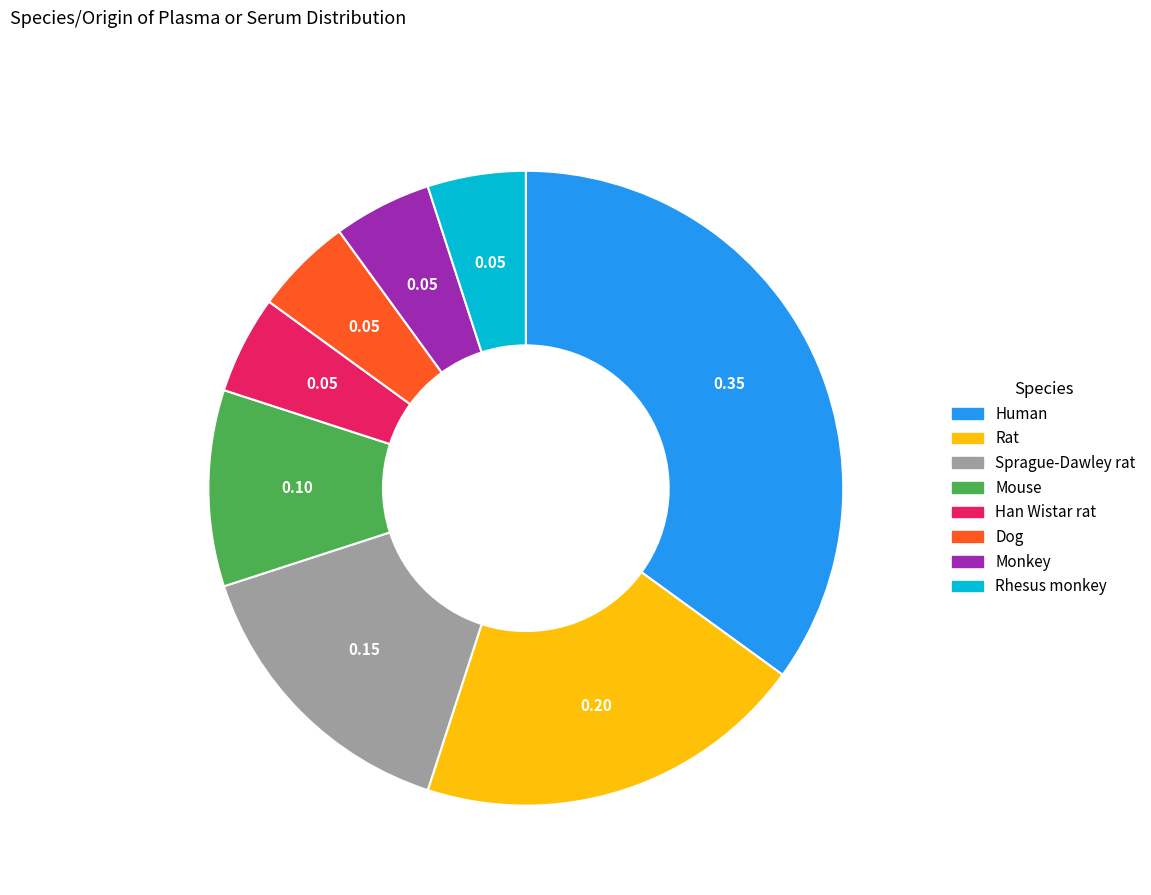

Does any single category account for the majority?

No